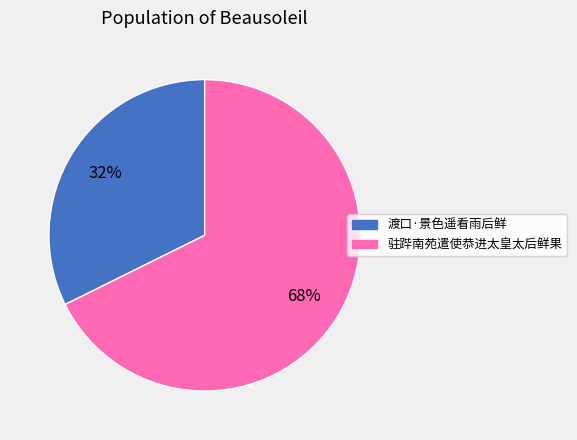

The 渡口·景色遥看雨后鲜 slice represents 38% of the pie. True or false?

False